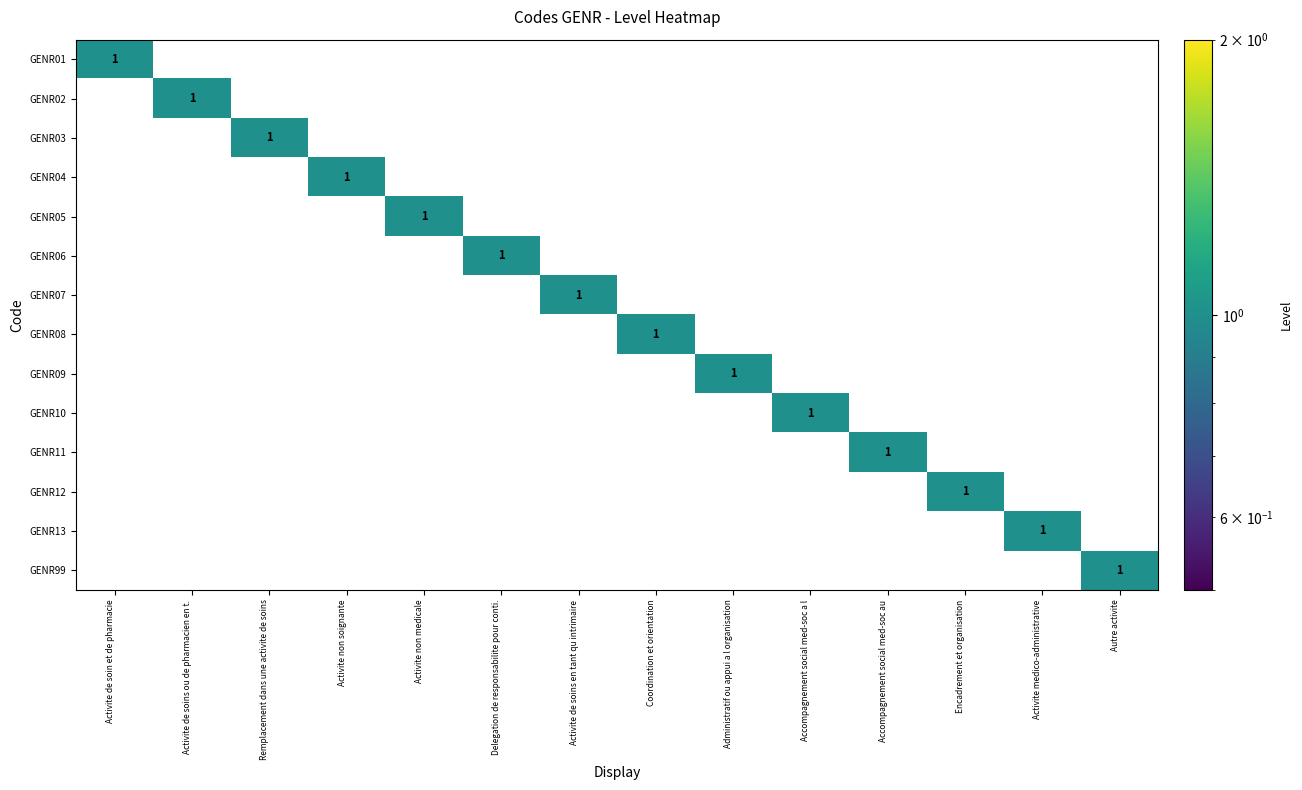

True or false: GENR03 has a value of 1 at Remplacement dans une activite de soins.

True